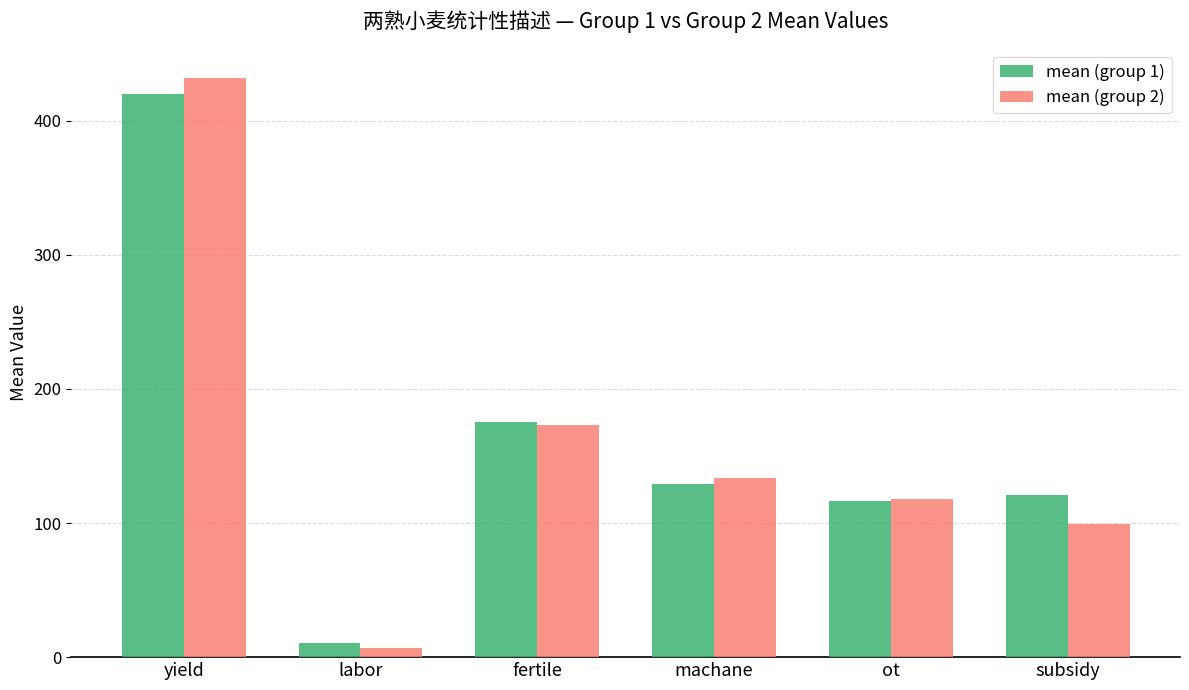

How many values in the mean (group 1) series exceed 129?

3